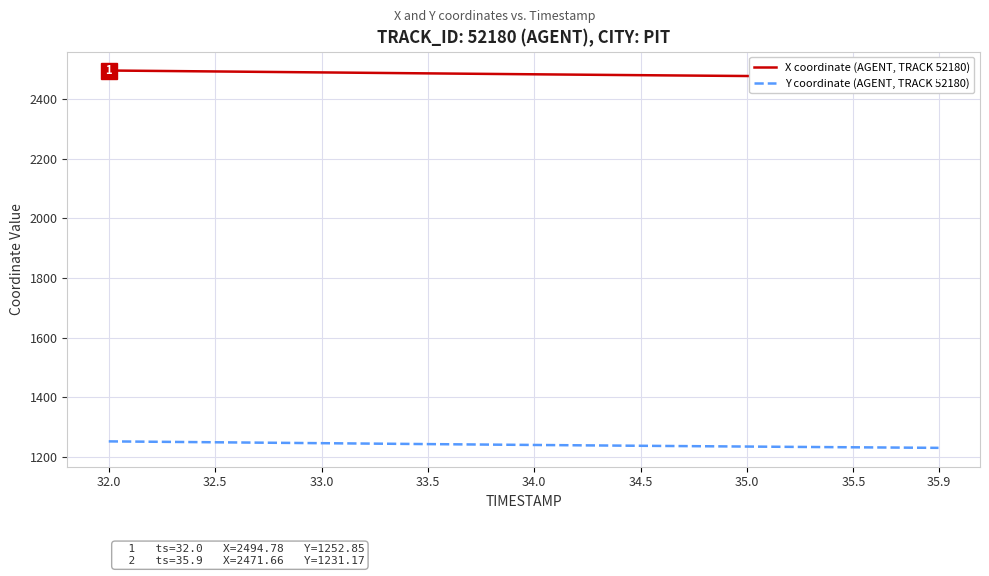

True or false: X coordinate (AGENT, TRACK 52180) and Y coordinate (AGENT, TRACK 52180) cross at least once.

False